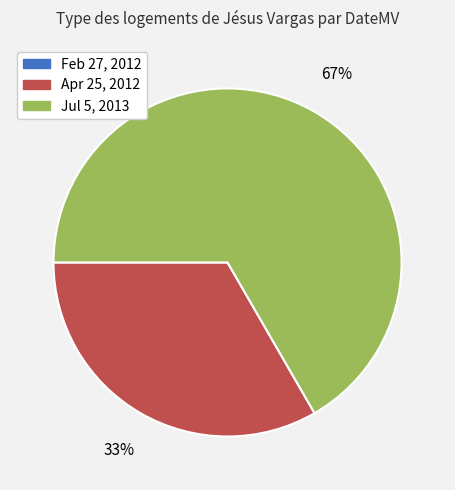

Does Apr 25, 2012 account for over 50% of the chart?

No